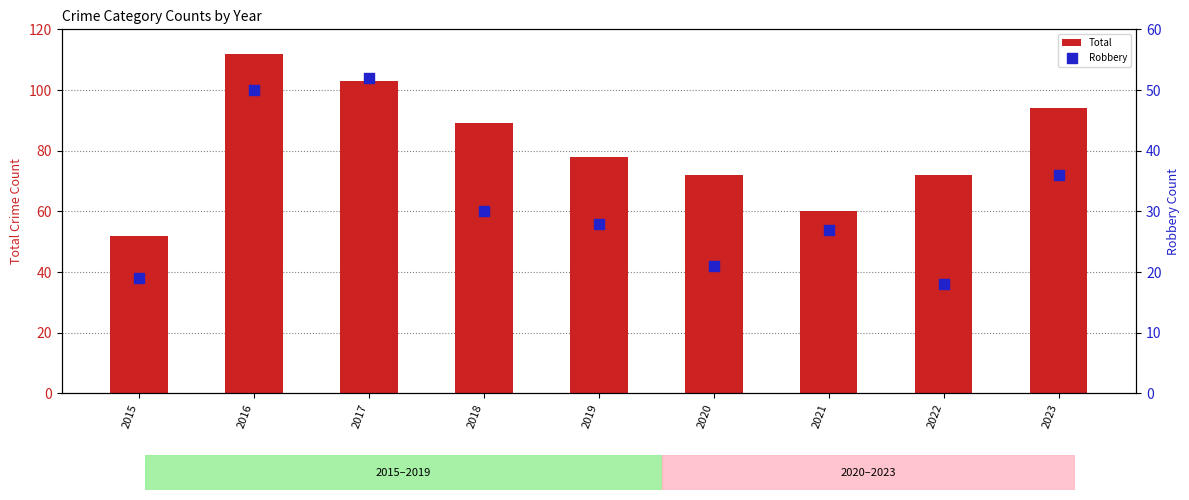

Which series reaches the minimum Y coordinate?

Robbery